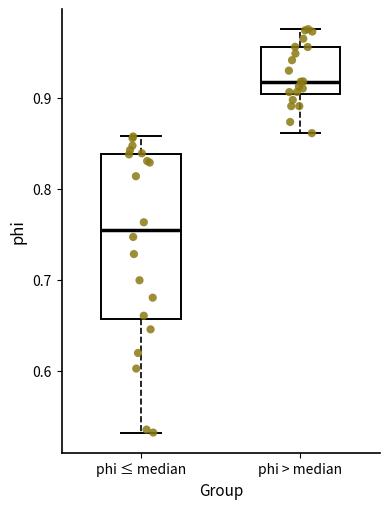

Reading left to right, transcribe this box plot: for each box, give where its median line is, the range the box spans, and where its two whiskers end, as read against the y-axis. The values are not printed on the chart, so give them approximately, as read against the axis.

phi ≤ median: median 0.76, box 0.66 to 0.84, whiskers 0.53 to 0.86
phi > median: median 0.92, box 0.90 to 0.96, whiskers 0.86 to 0.98